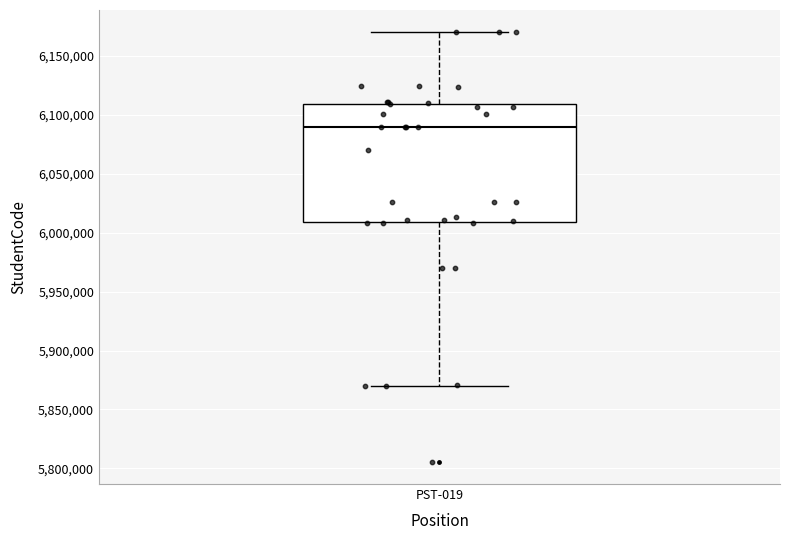

Read this box plot against the y-axis: the position of the median line, the range covered by the box, and the ends of both whiskers. The values are not printed on the chart, so give them approximately, as read against the axis.

median 6090000, box 6010000 to 6110000, whiskers 5870000 to 6170000